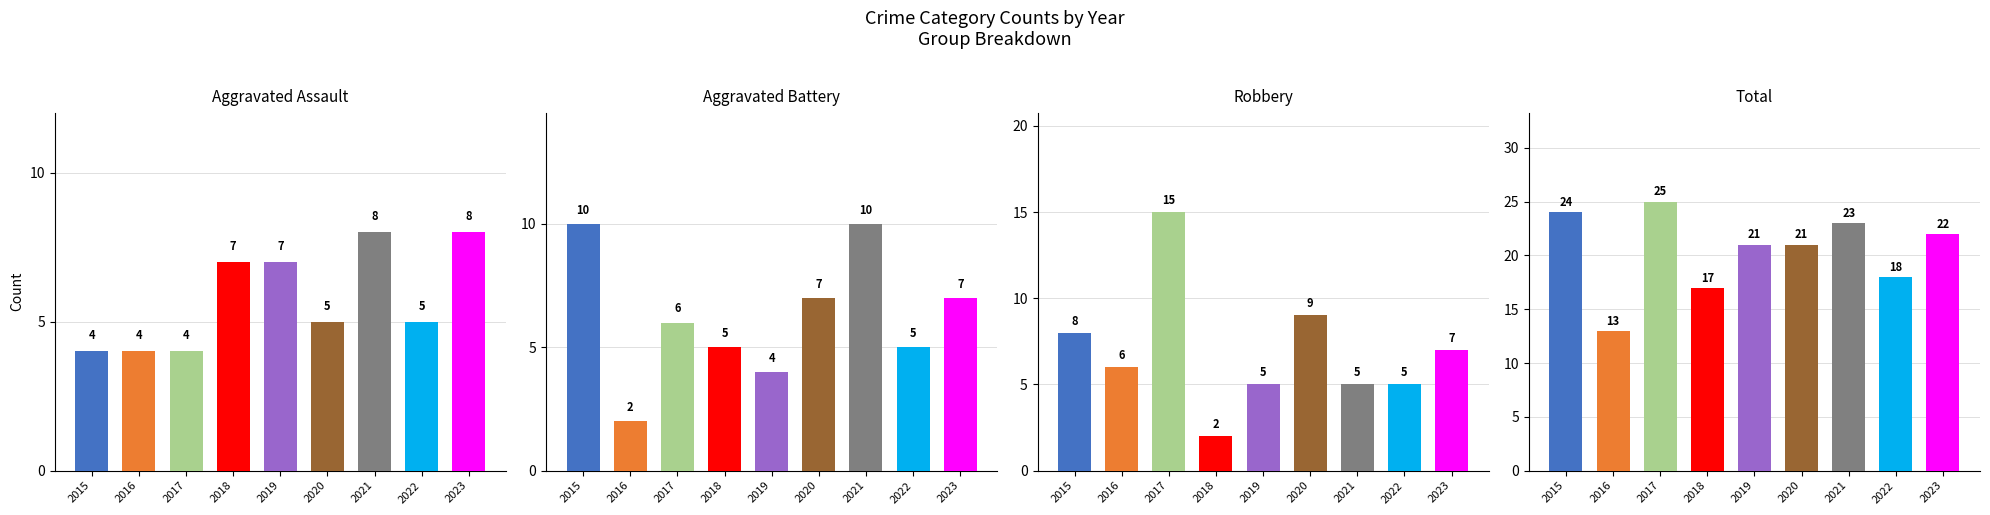

Reading left to right, list all the values displayed in this chart.

Aggravated Assault: 4	4	4	7	7	5	8	5	8
Aggravated Battery: 10	2	6	5	4	7	10	5	7
Robbery: 8	6	15	2	5	9	5	5	7
Total: 24	13	25	17	21	21	23	18	22